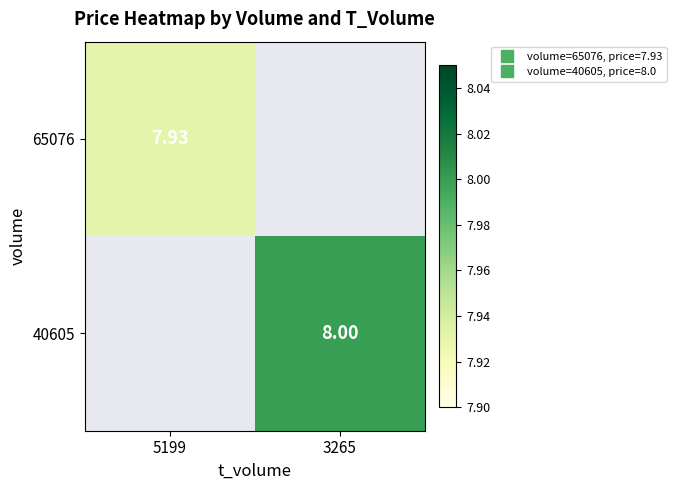

List the series in order of their overall mean, lowest first.

65076, 40605